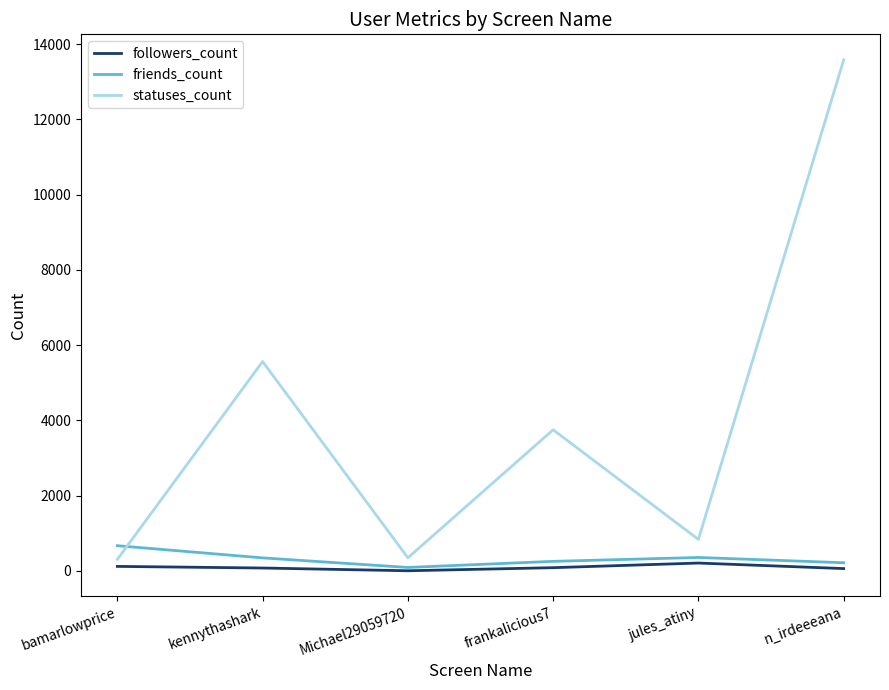

Which series has the largest range (max minus min)?

statuses_count